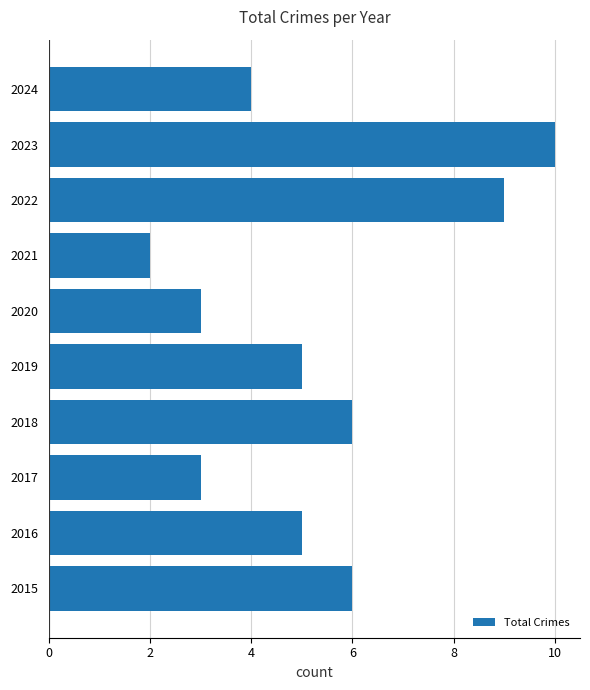

What is the greatest value displayed?

10